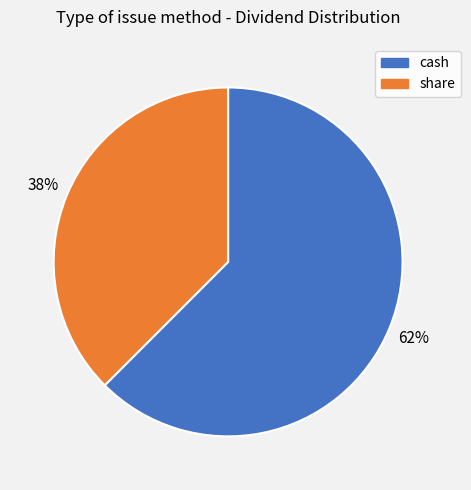

Do share and cash together represent more than half of the pie?

Yes